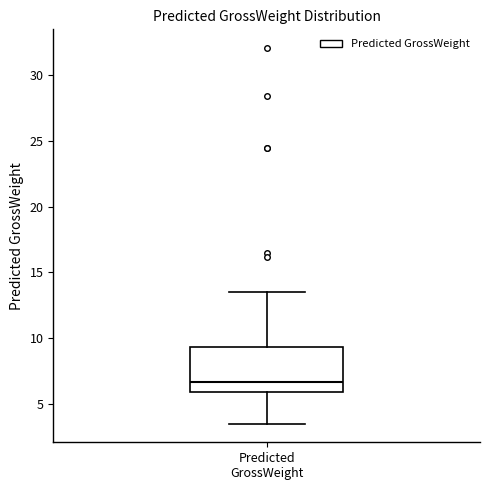

Transcribe this box plot: give where the median line is, the range the box spans, and where the two whiskers end, as read against the y-axis. The values are not printed on the chart, so give them approximately, as read against the axis.

median 6.5, box 6.0 to 9.5, whiskers 3.5 to 13.5